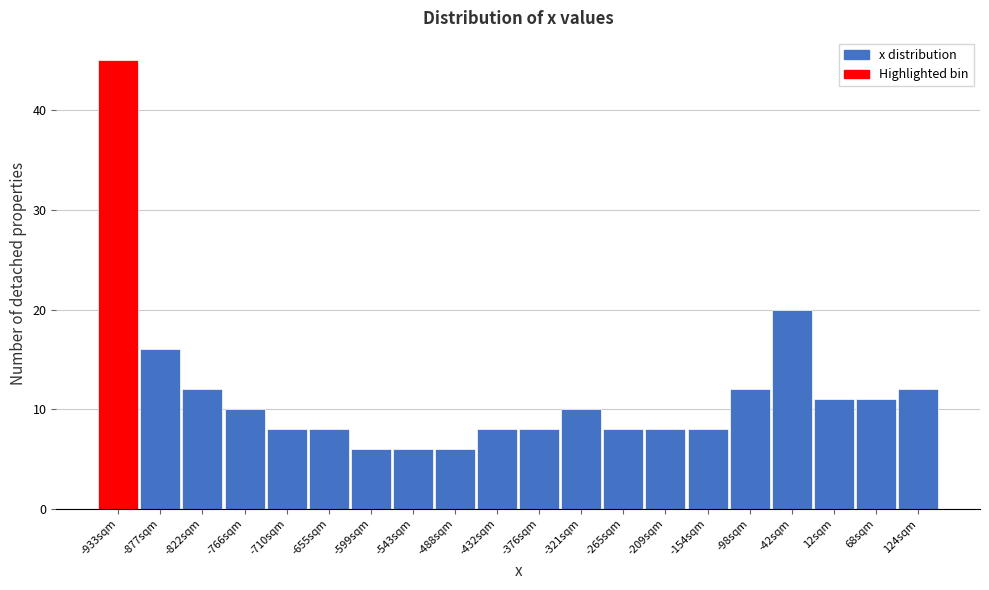

Reading left to right, extract all data points from this chart.

-933sqm=45	-877sqm=16	-822sqm=12	-766sqm=10	-710sqm=8	-655sqm=8	-599sqm=6	-543sqm=6	-488sqm=6	-432sqm=8	-376sqm=8	-321sqm=10	-265sqm=8	-209sqm=8	-154sqm=8	-98sqm=12	-42sqm=20	12sqm=11	68sqm=11	124sqm=12